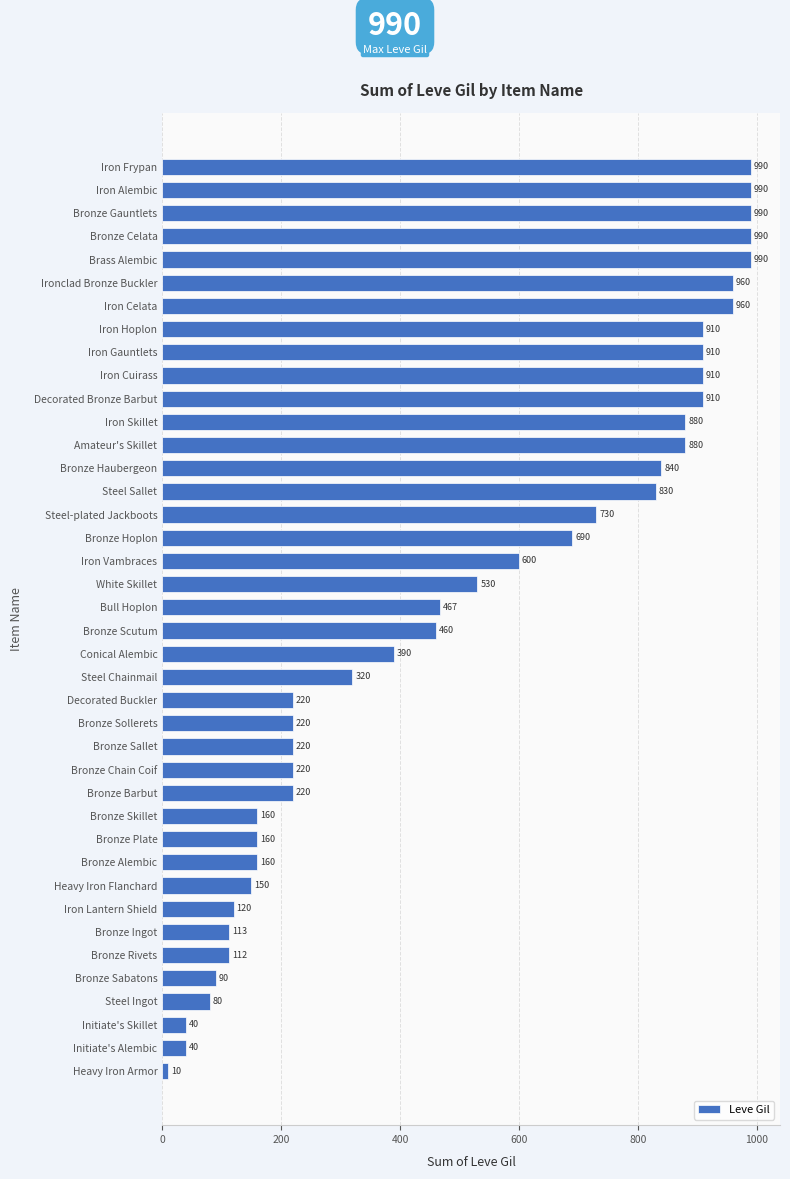

What position from the top is Steel-plated Jackboots?

16